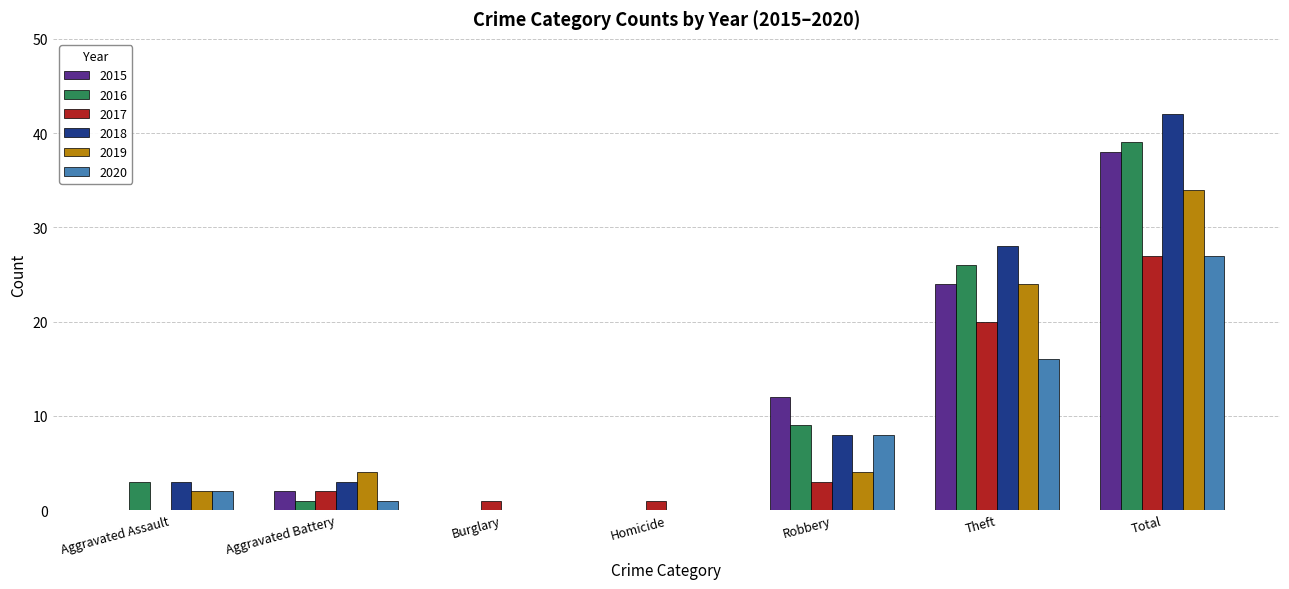

Reading left to right, extract all data points from this chart.

2015: 0	2	0	0	12	24	38
2016: 3	1	0	0	9	26	39
2017: 0	2	1	1	3	20	27
2018: 3	3	0	0	8	28	42
2019: 2	4	0	0	4	24	34
2020: 2	1	0	0	8	16	27